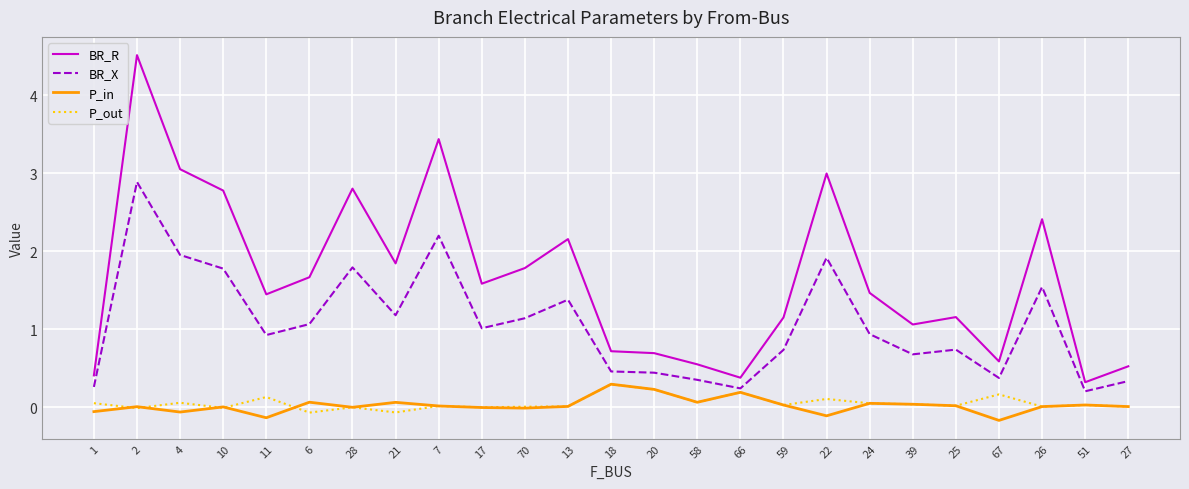

What position from the left is 51?

24